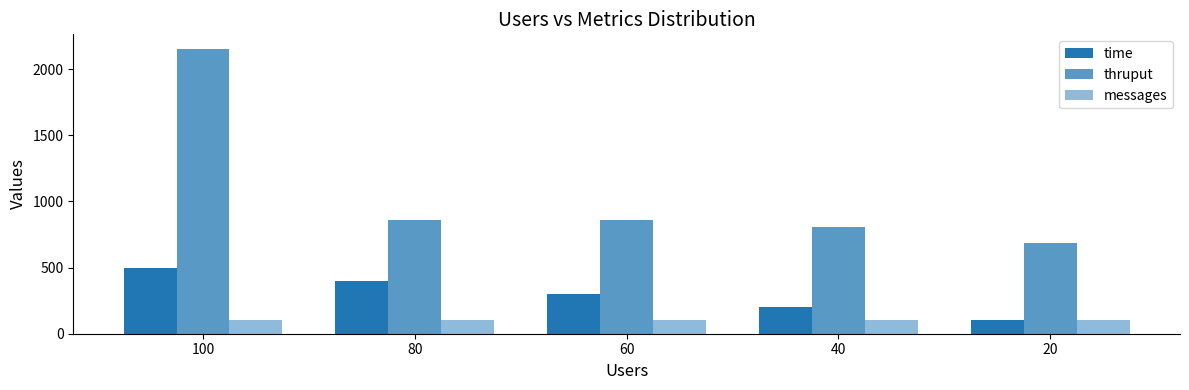

How many groups of bars are there?

5